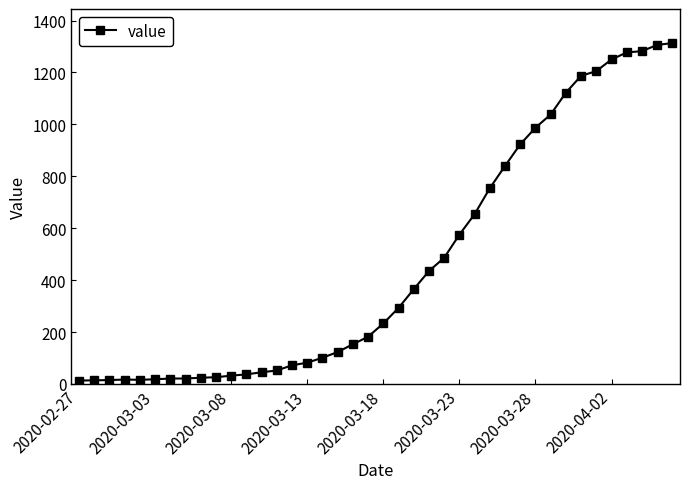

What is the difference between the maximum and minimum values?

1300